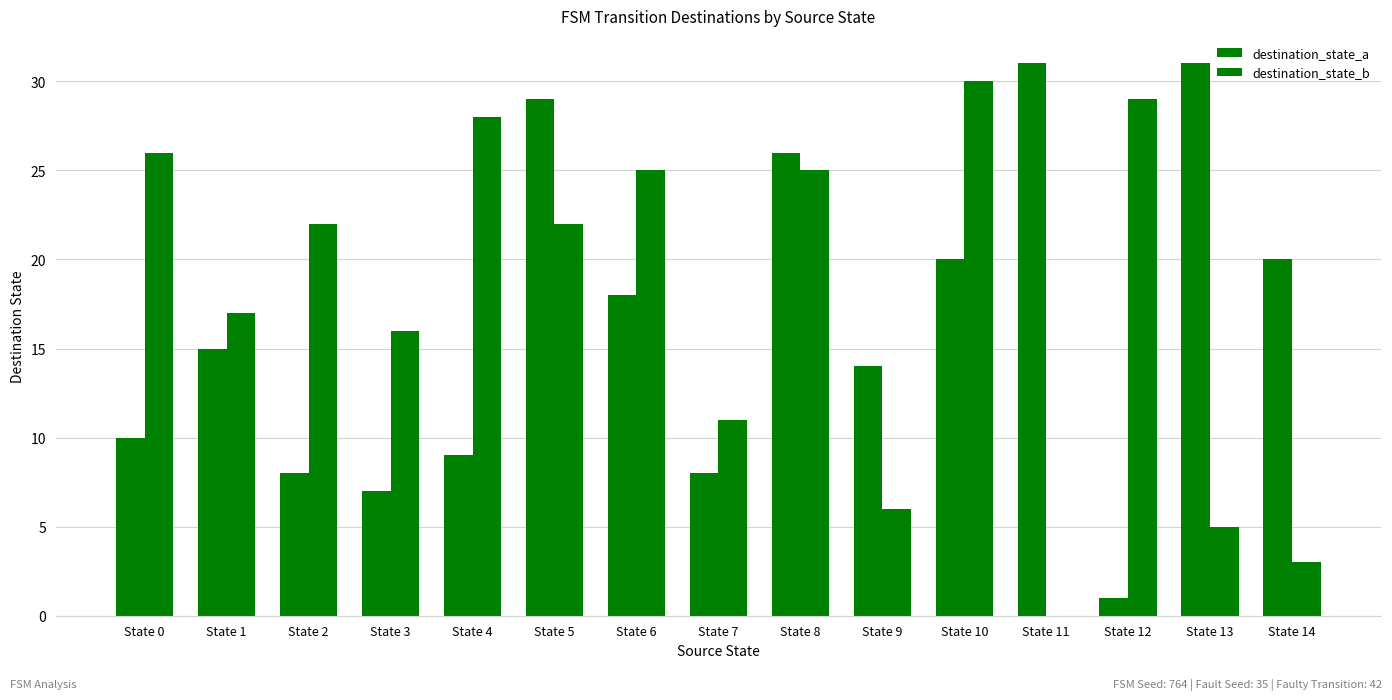

What is the average value of the destination_state_b series?

18